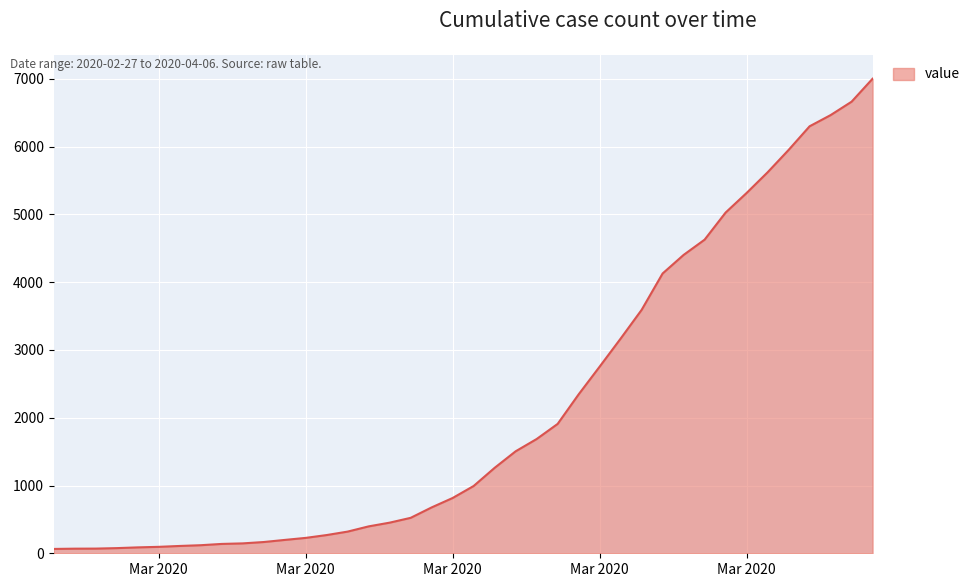

Count the number of data series in this chart.

1